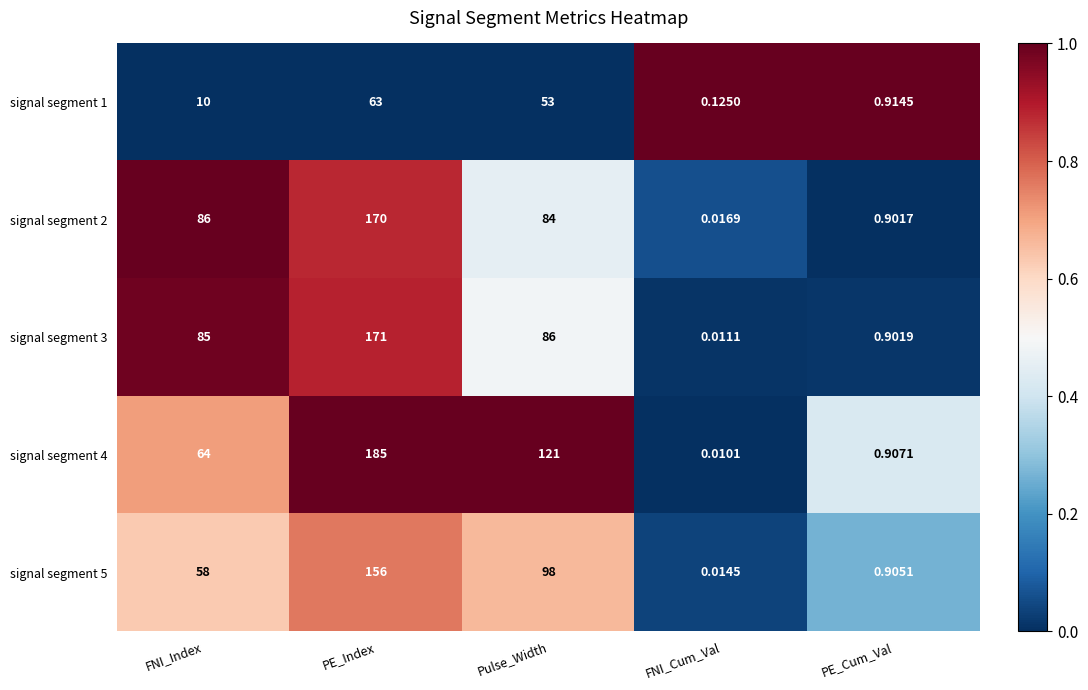

Which series has the largest range (max minus min)?

signal segment 4